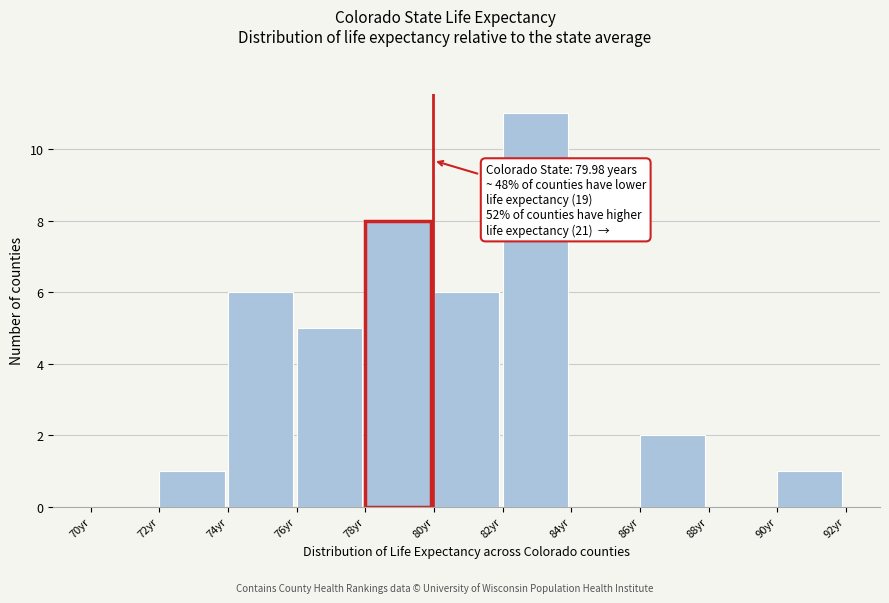

Which range on the x-axis has the tallest bar?

82 to 84